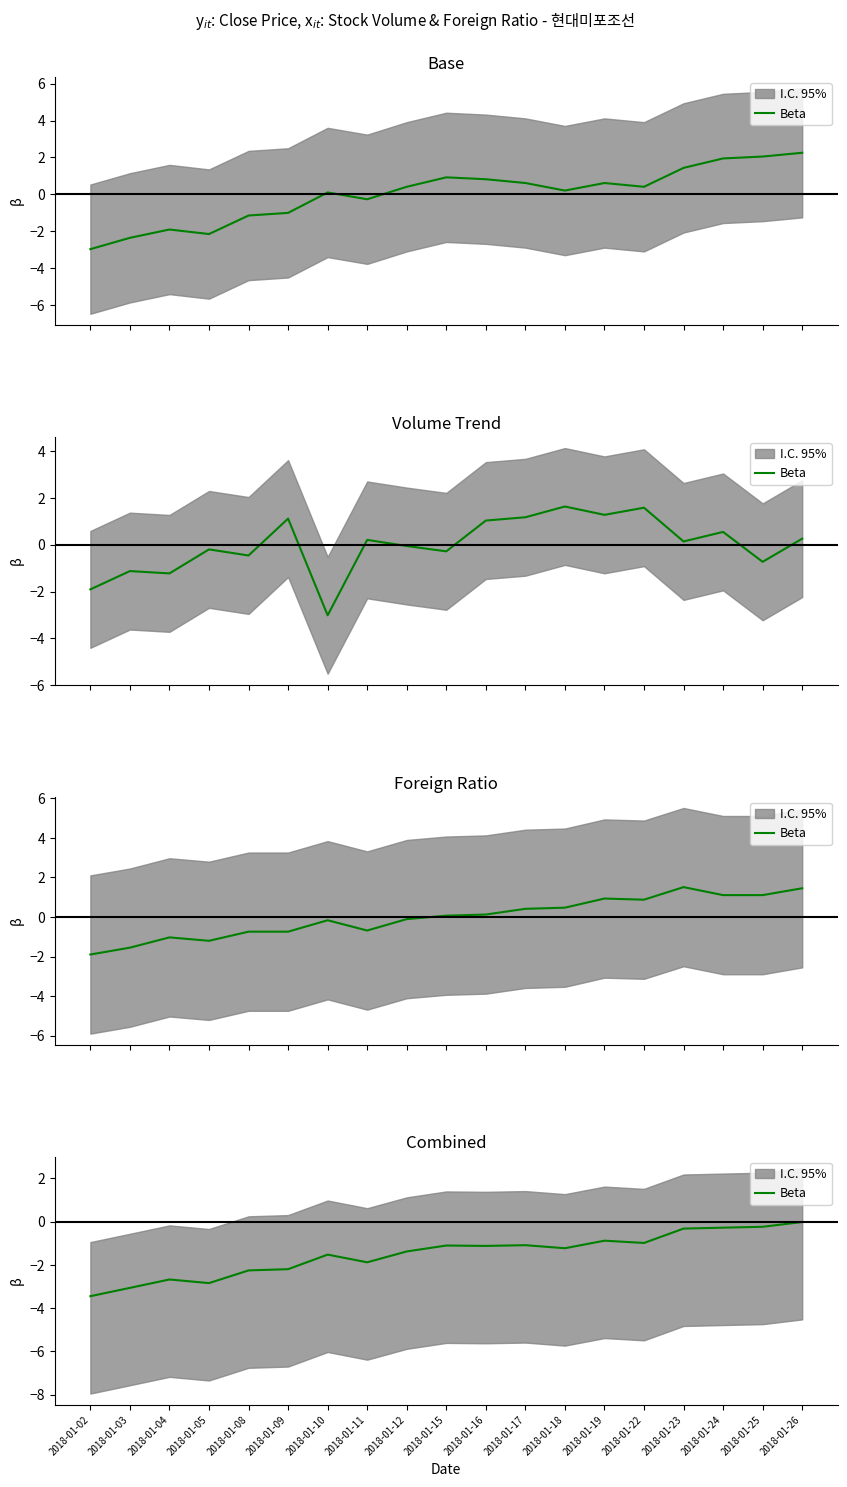

Which label corresponds to the largest value in the chart?

2018-01-26